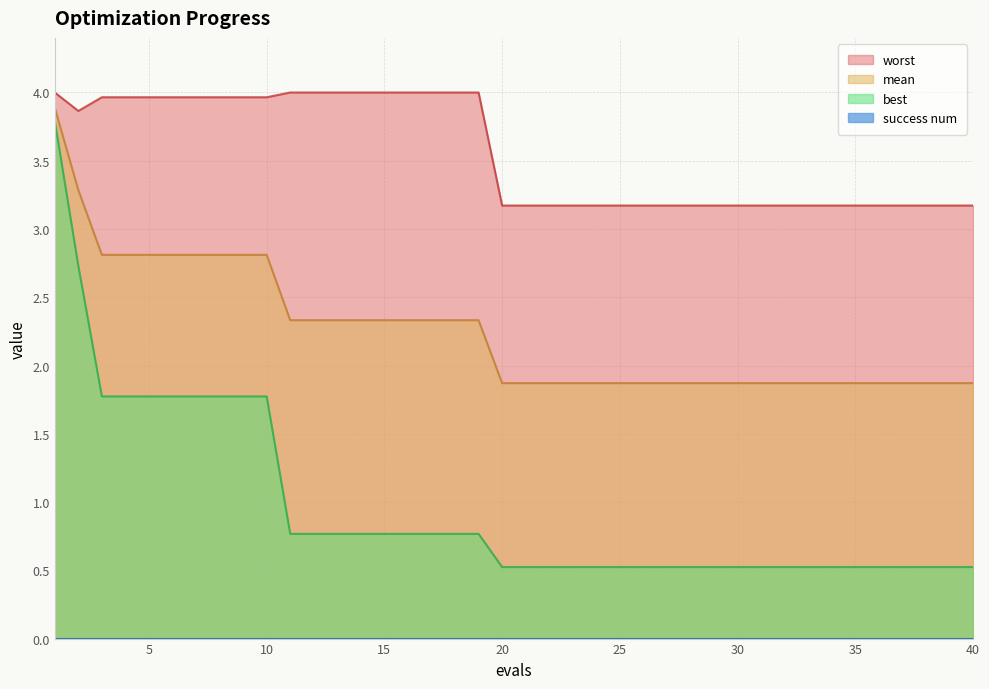

True or false: mean and best intersect in this chart.

False